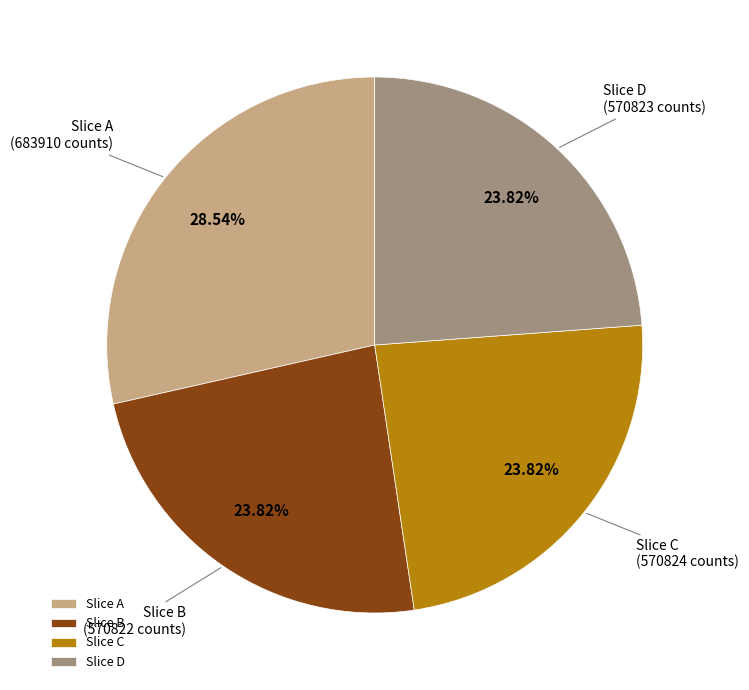

What is the ratio of the value at Slice A to the value at Slice C?

1.2